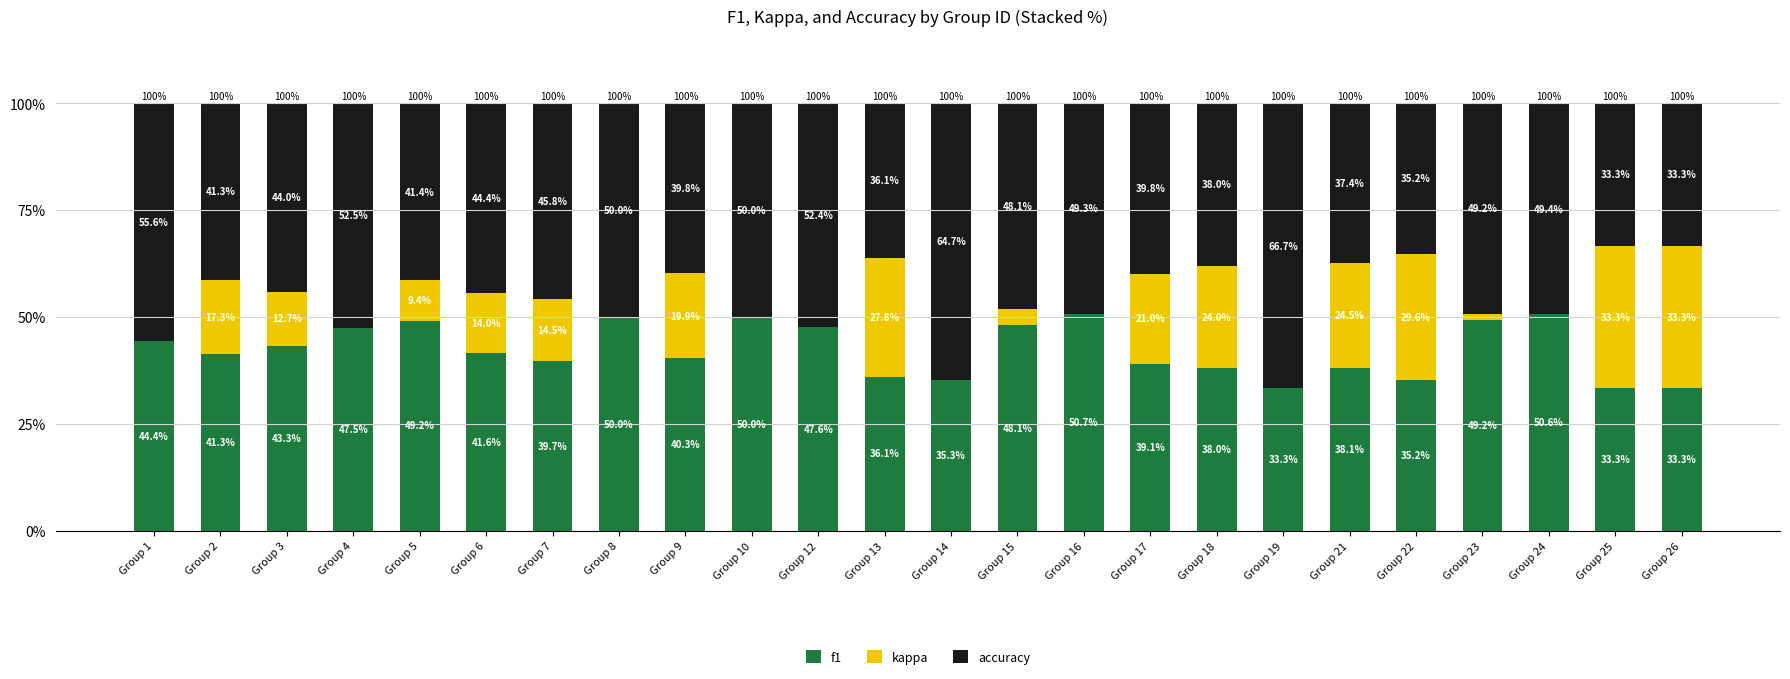

Count the number of categories in the chart.

24